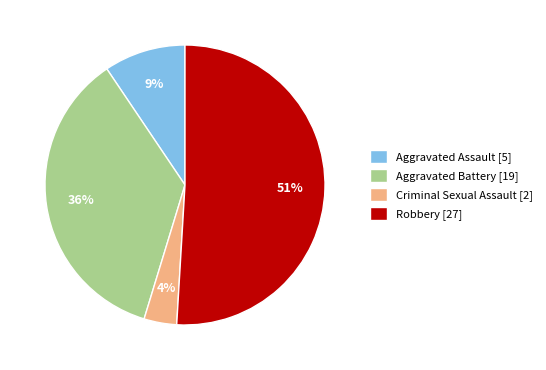

To the nearest percent, what portion does Criminal Sexual Assault represent?

4%